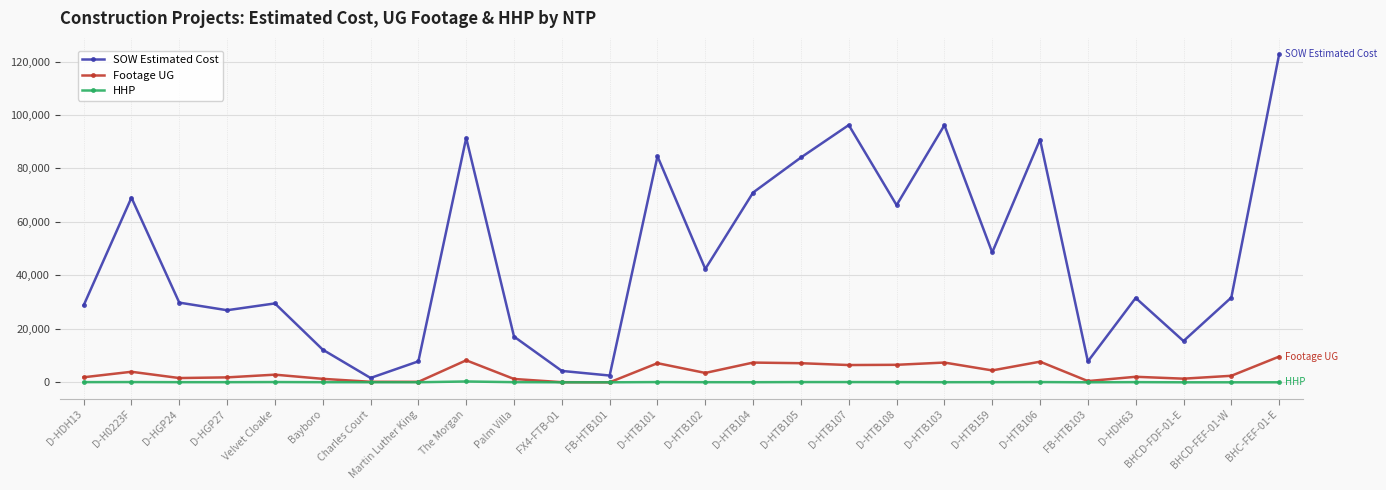

Is this an area chart (filled region under the line)?

No